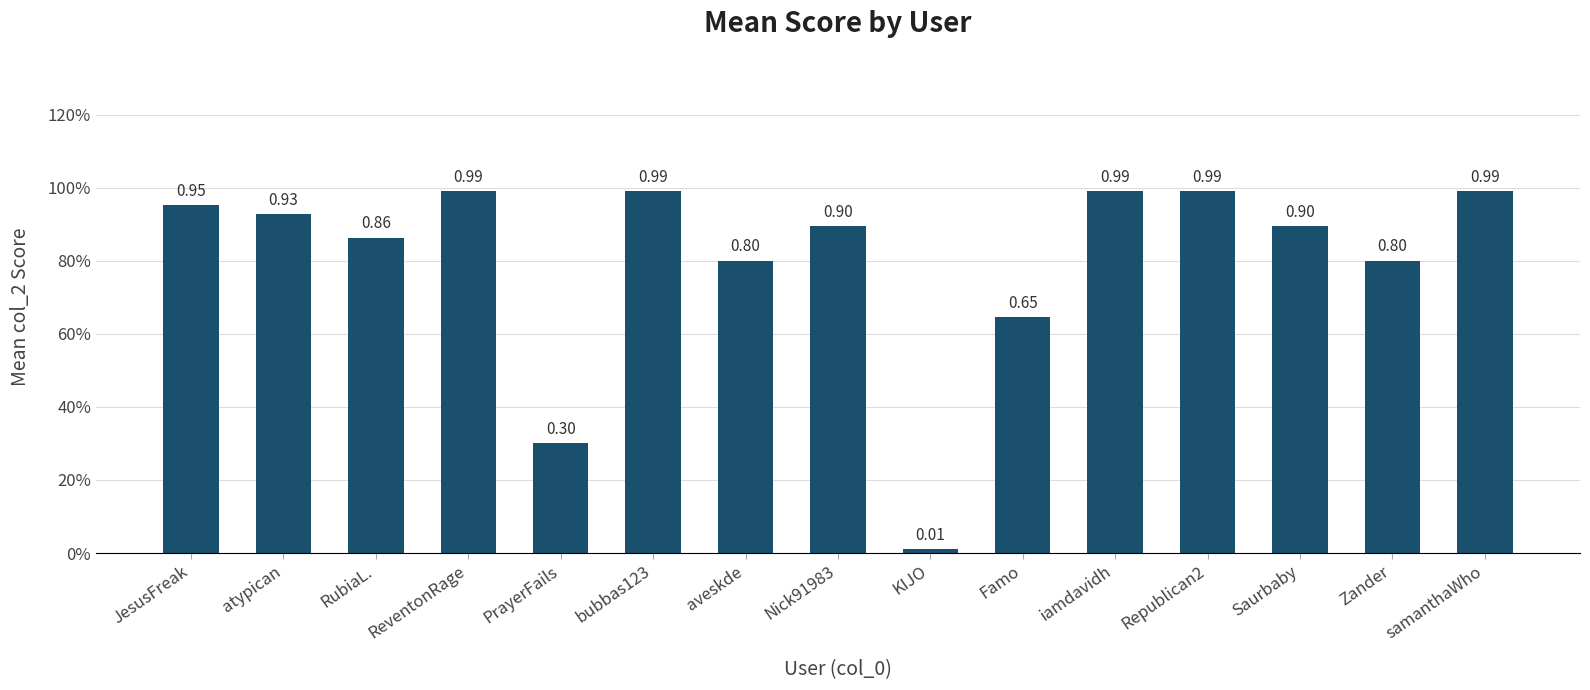

What is the change in value from PrayerFails to Zander?

+0.5